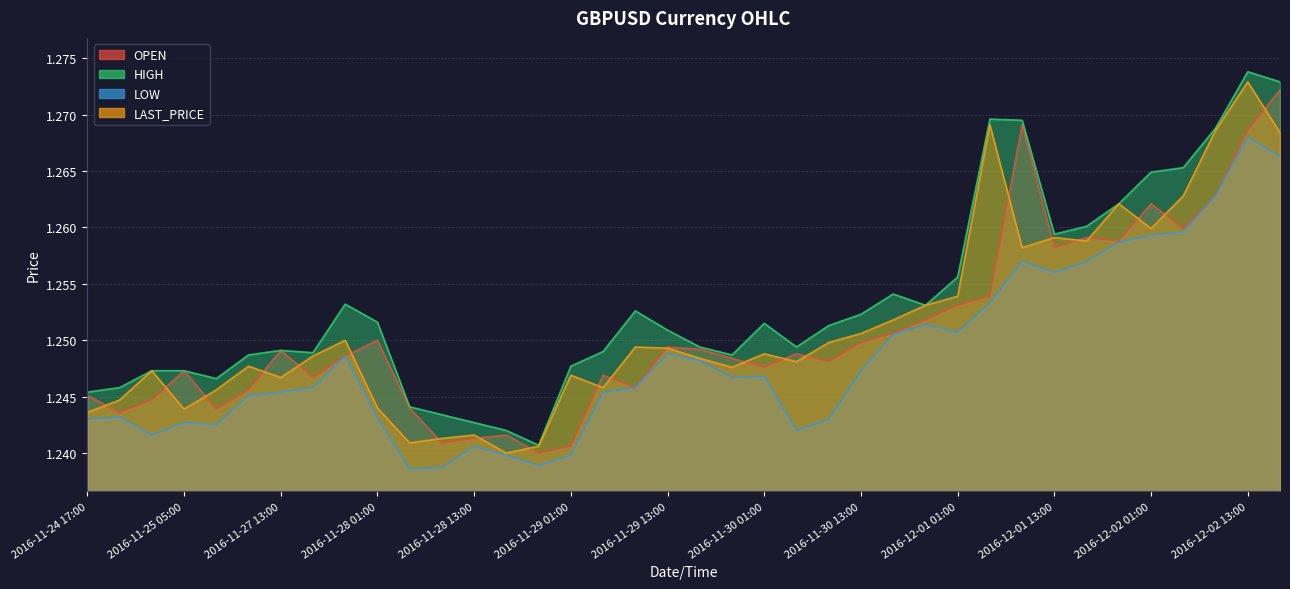

How many data points does each series have?

38